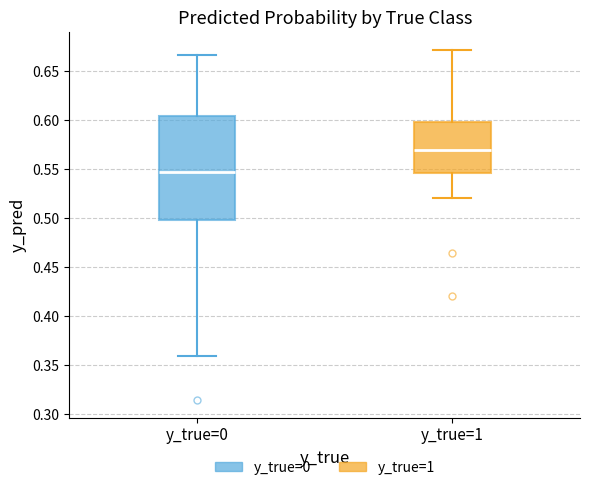

Which box's median line is the highest?

y_true=1